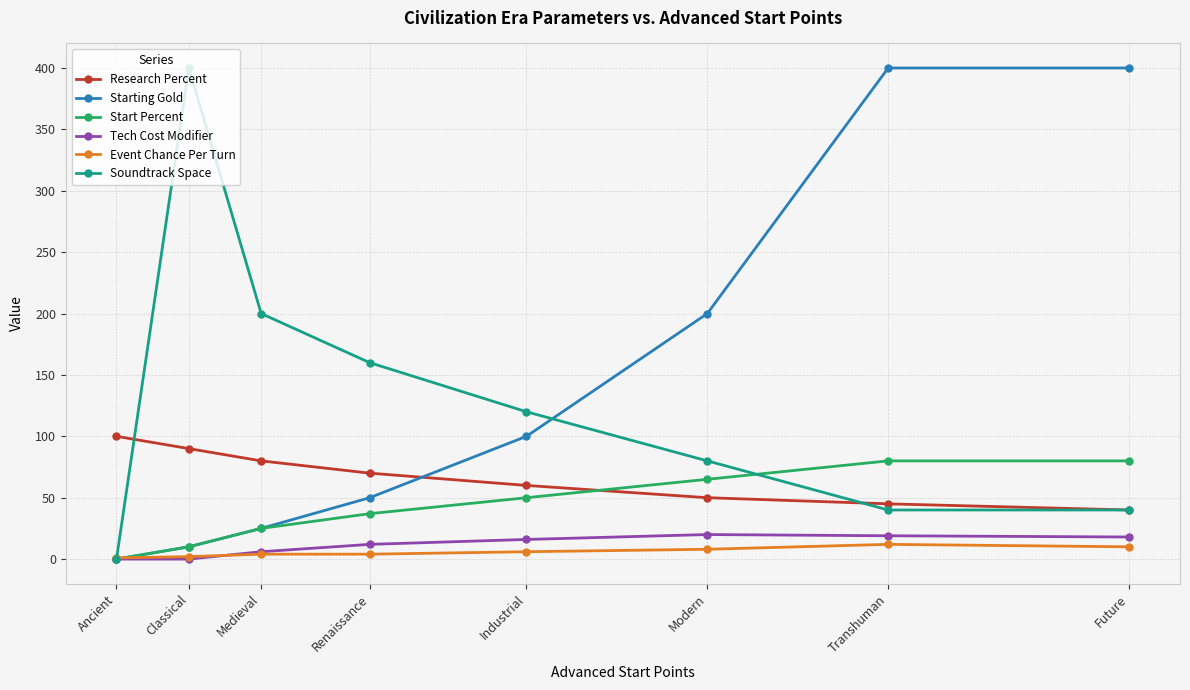

Is the value of Start Percent at Transhuman greater than the value of Starting Gold at Medieval?

Yes